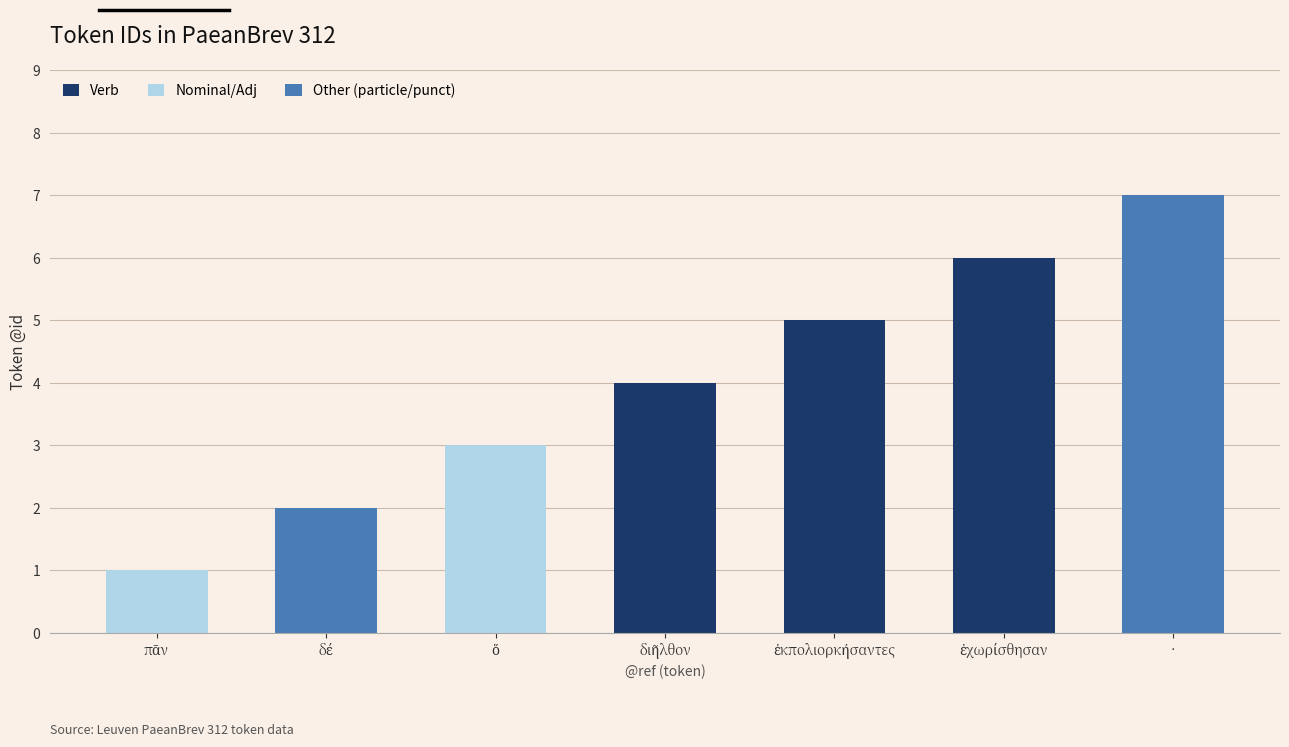

What is the maximum value for Verb?

6